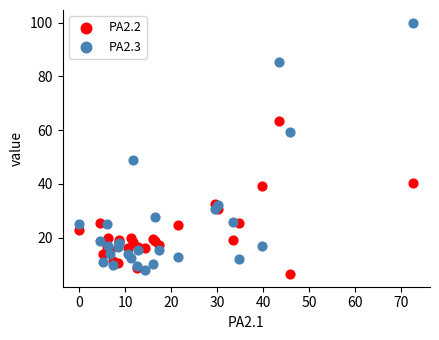

Which series contains the highest Y value?

PA2.3